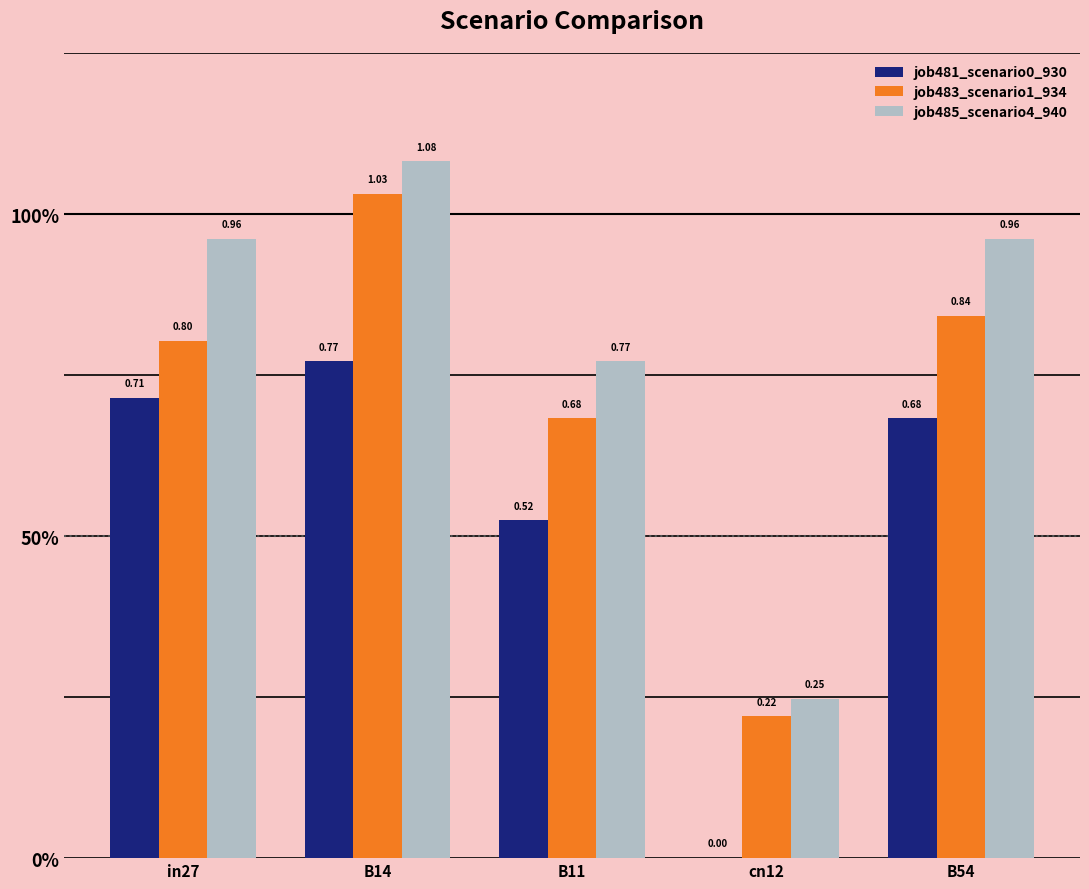

What are all the series names shown in the legend?

job481_scenario0_930, job483_scenario1_934, job485_scenario4_940